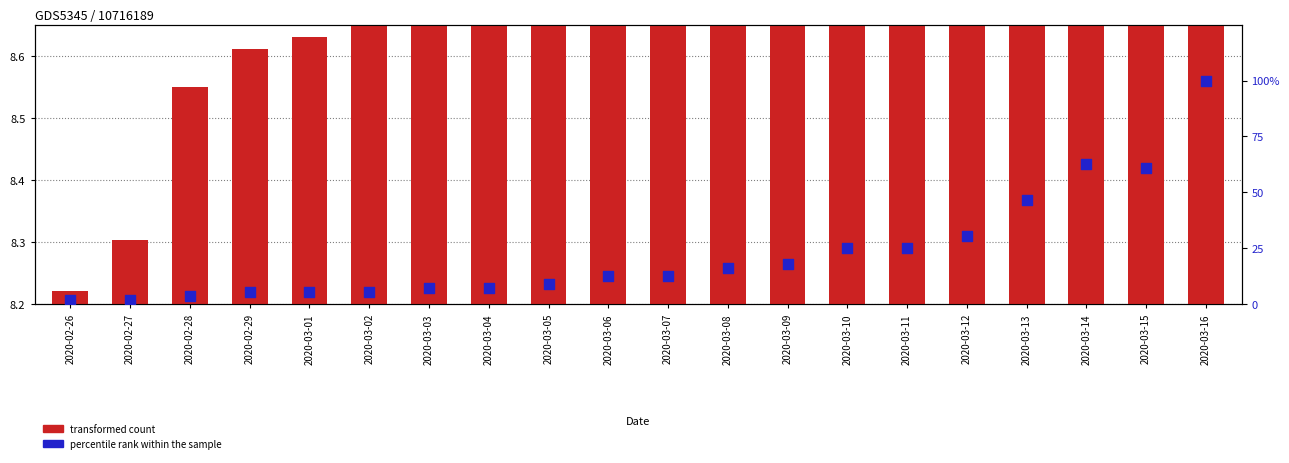

Which series has the largest total across all categories?

percentile rank within the sample